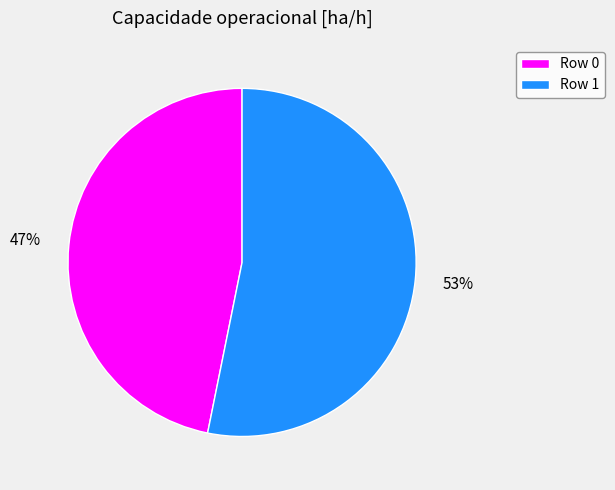

The Row 0 slice represents 38% of the pie. True or false?

False